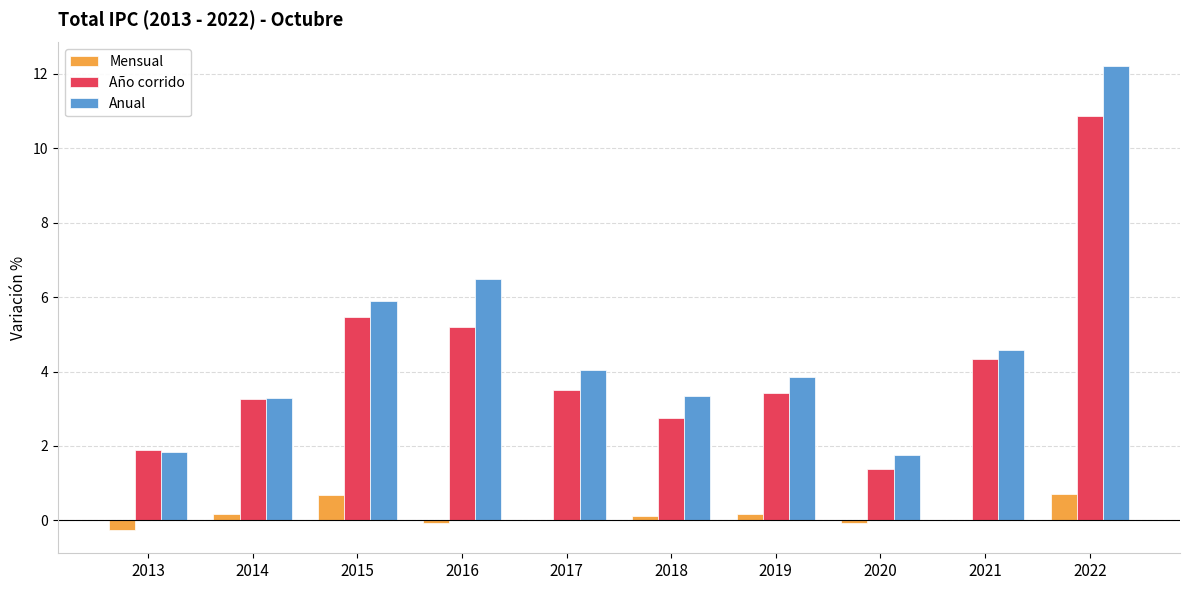

Which series has the largest range (max minus min)?

Anual